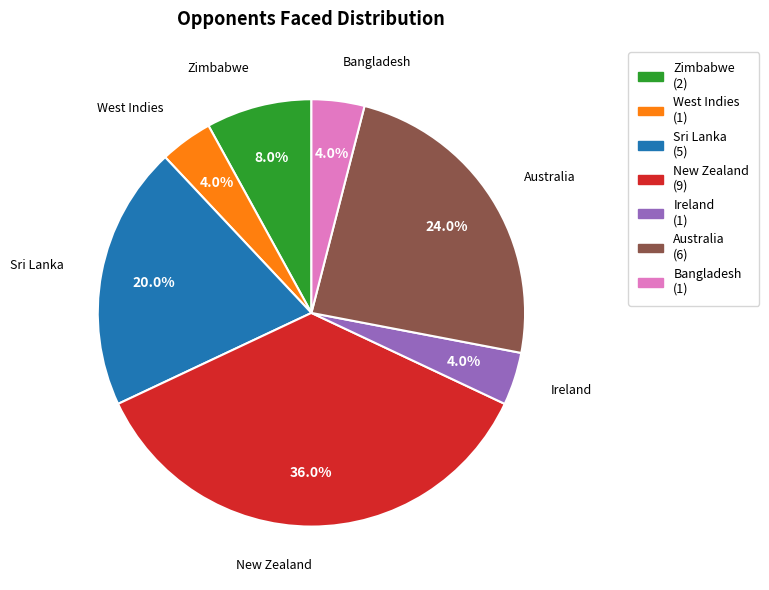

Does any single category account for the majority?

No